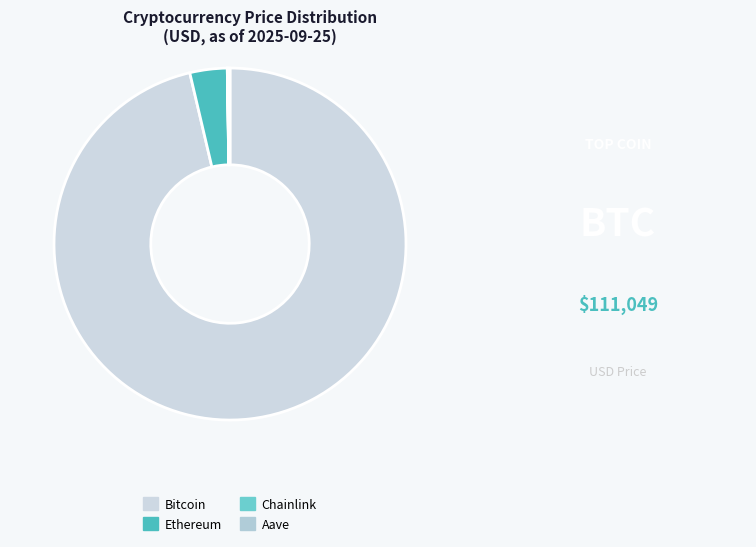

What is the change in value from Bitcoin to Chainlink?

-111028.5